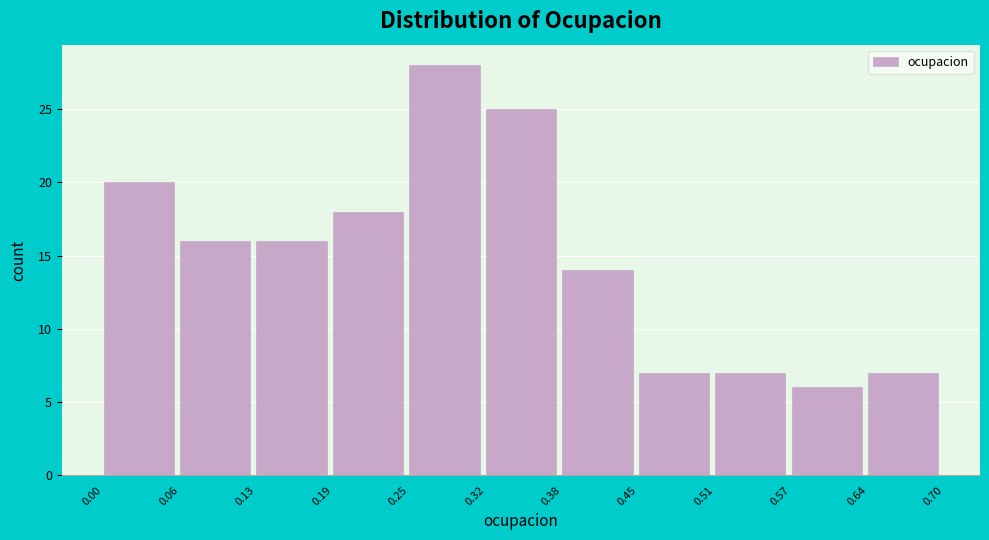

How tall is the bar that spans 0.25 to 0.32 on the x-axis? The values are not printed on the chart, so give them approximately, as read against the axis.

28